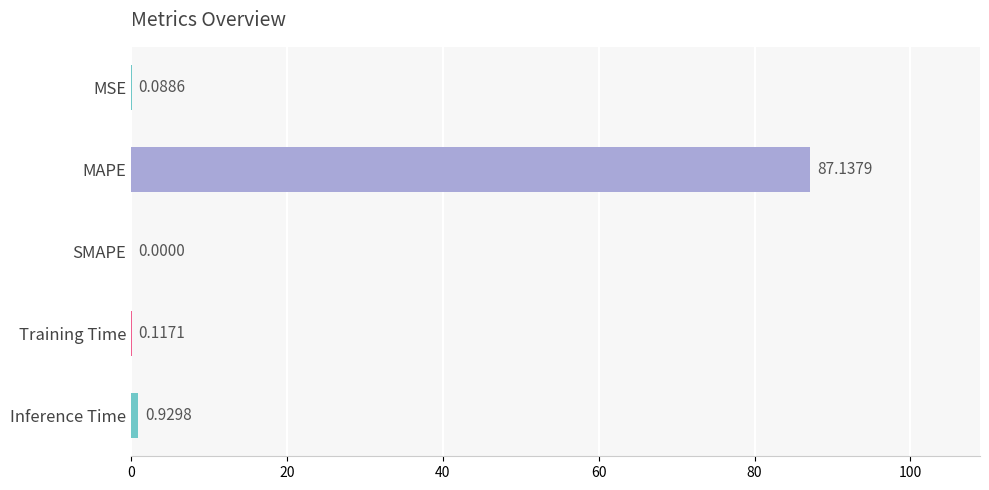

Are the bars horizontal?

Yes